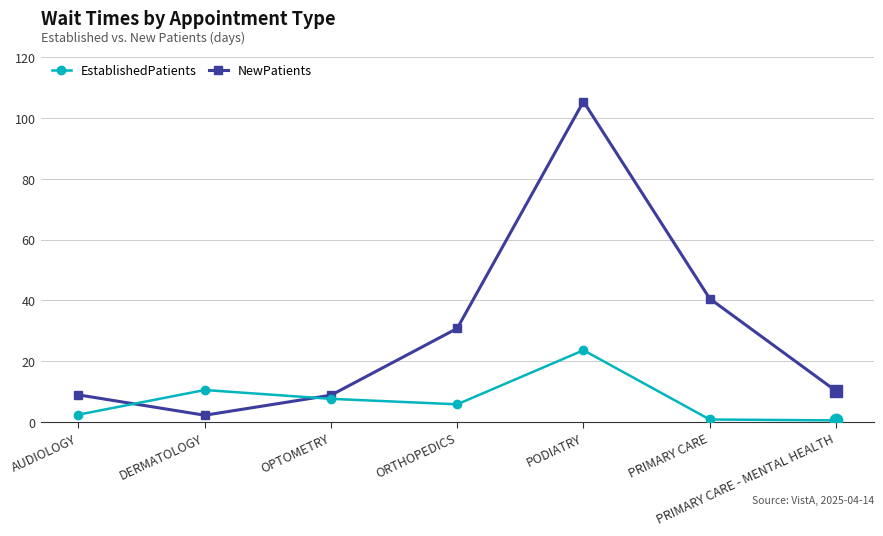

Which series has the widest spread of values?

NewPatients